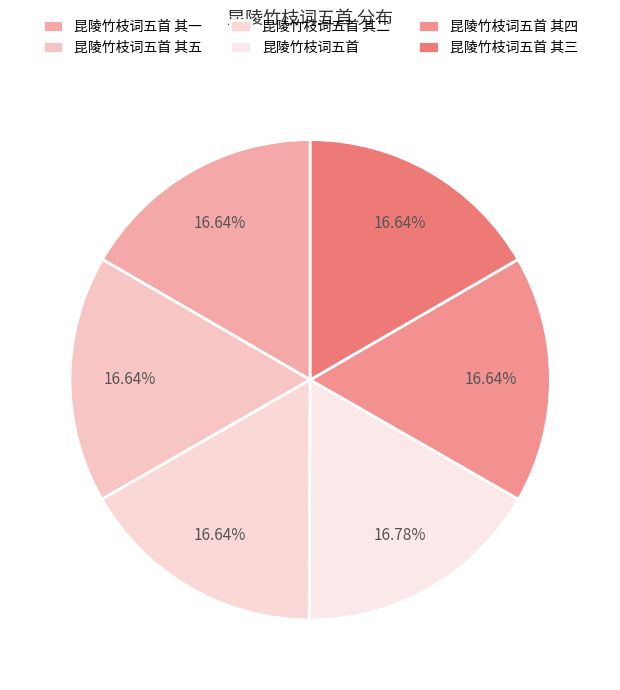

What percentage is the 昆陵竹枝词五首 其五 slice, to the nearest percent?

17%